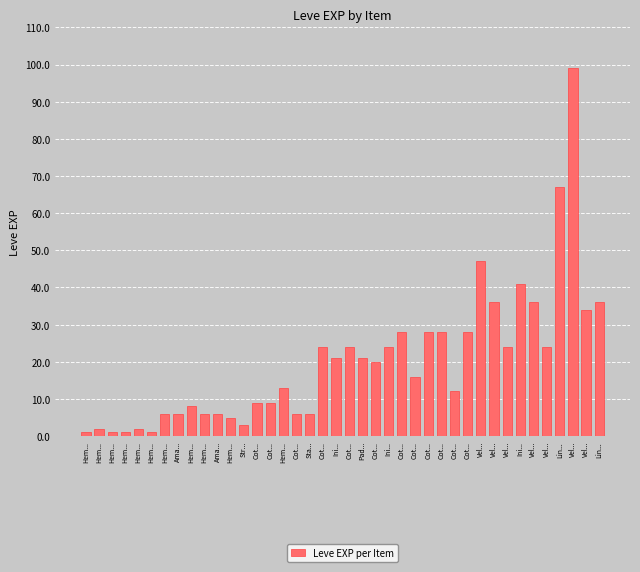

What is the smallest value displayed?

1